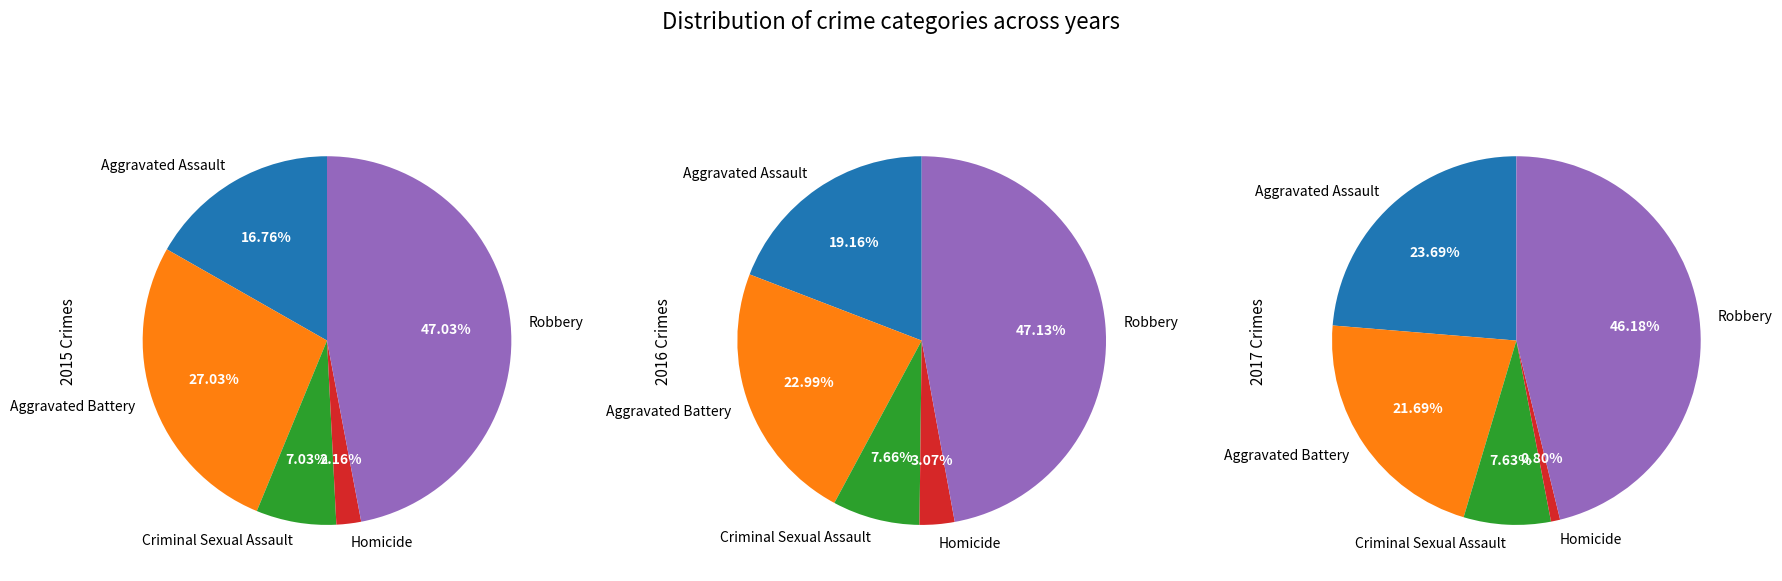

What is the smallest slice in the pie chart?

Homicide